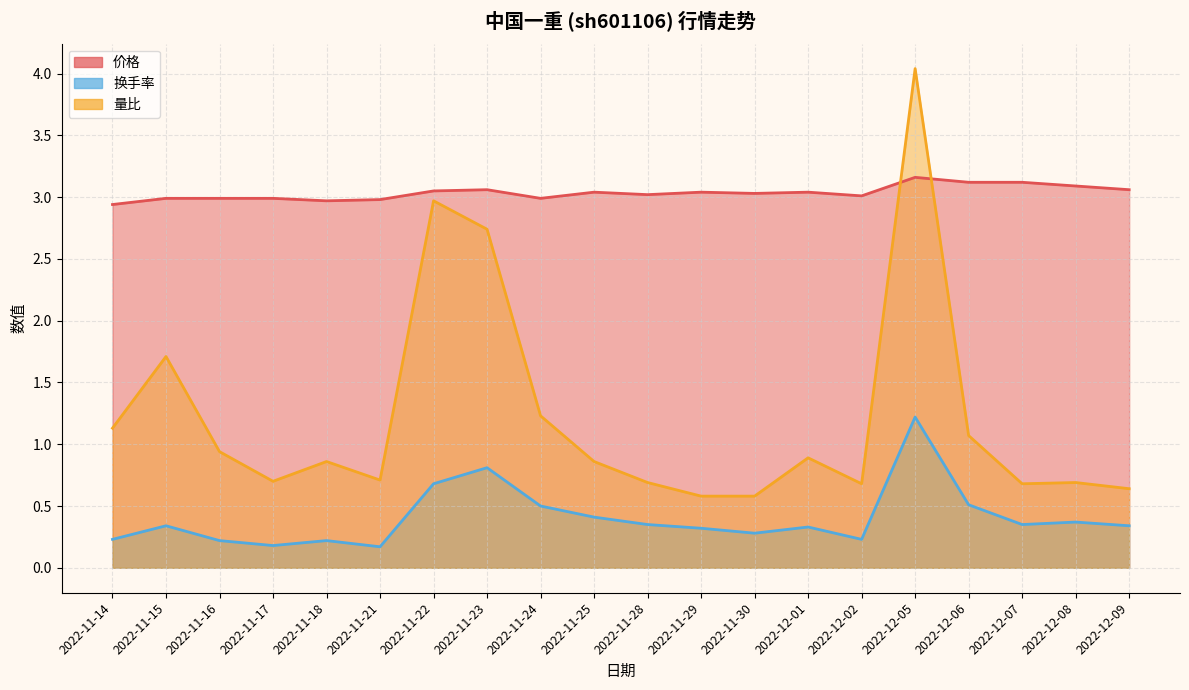

What is the label of the 18th point from the left?

2022-12-07